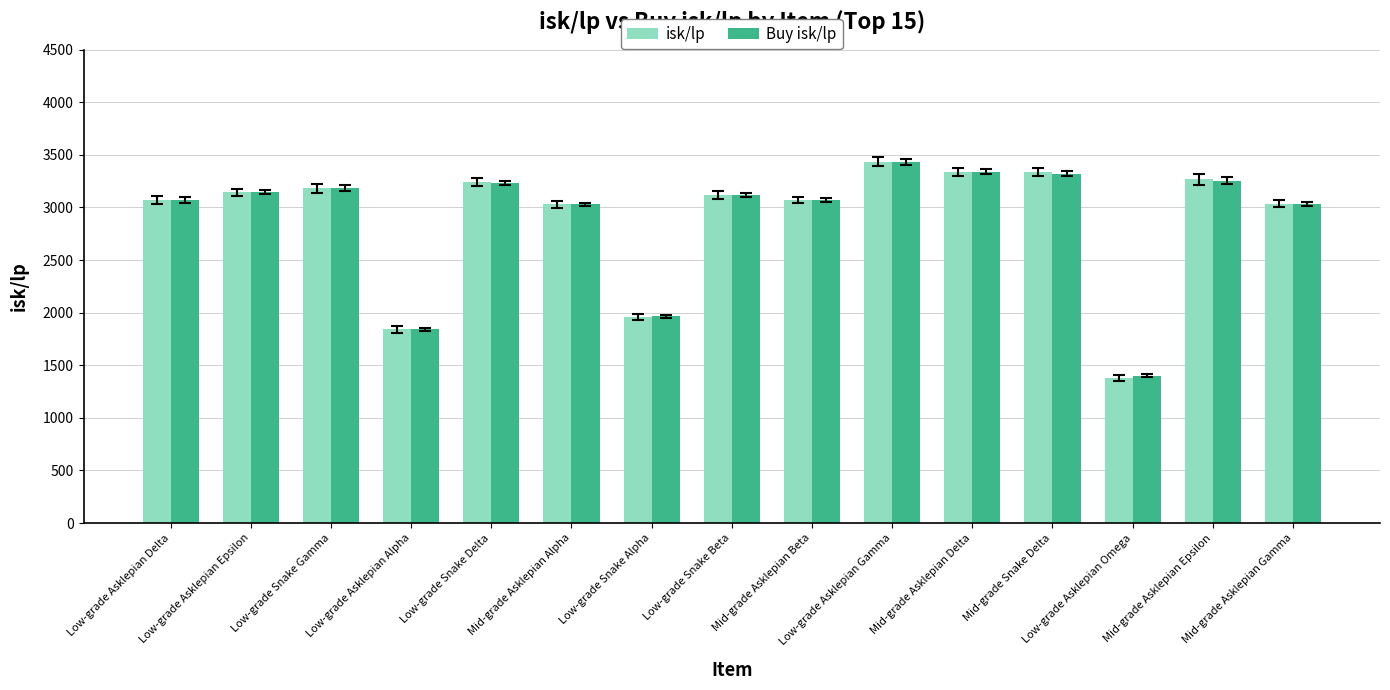

How many bars are there in each group?

2